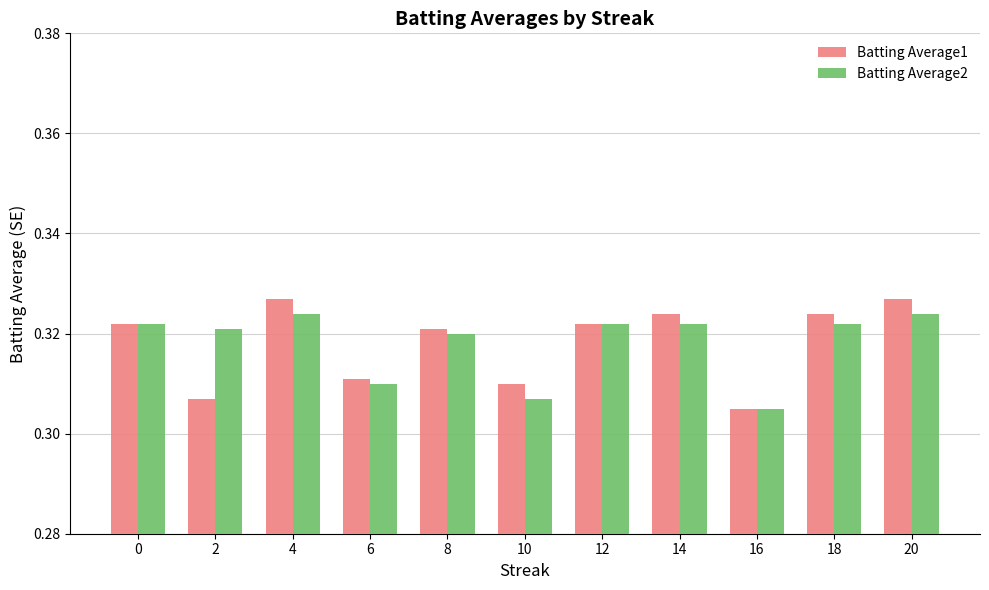

Count the Batting Average1 values in the range 0 to 1.

11